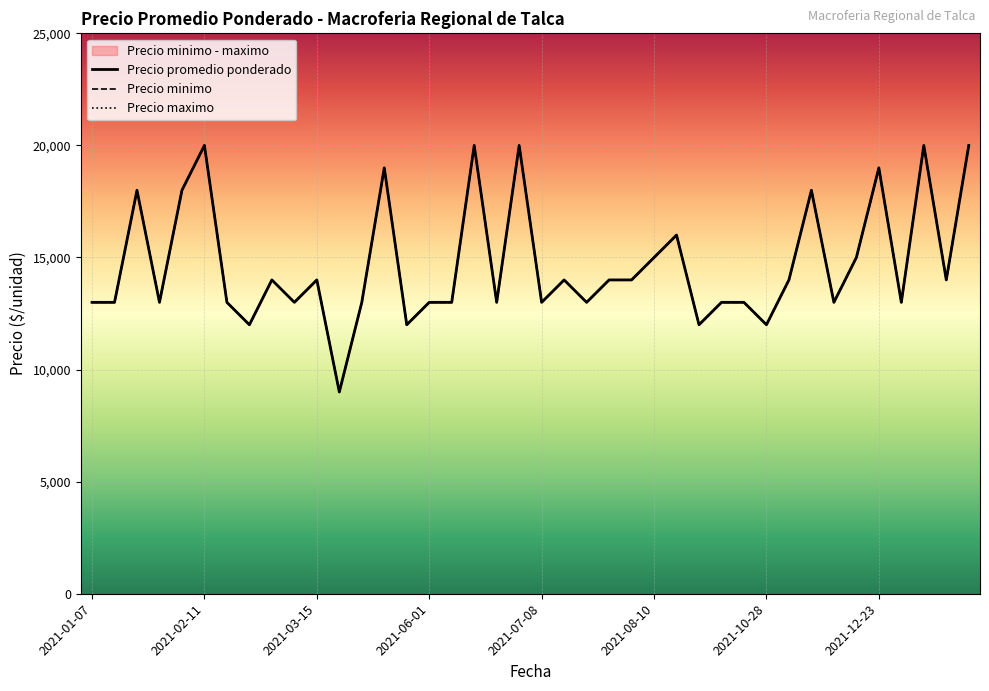

Which category has the lowest value in the Precio maximo series?

11